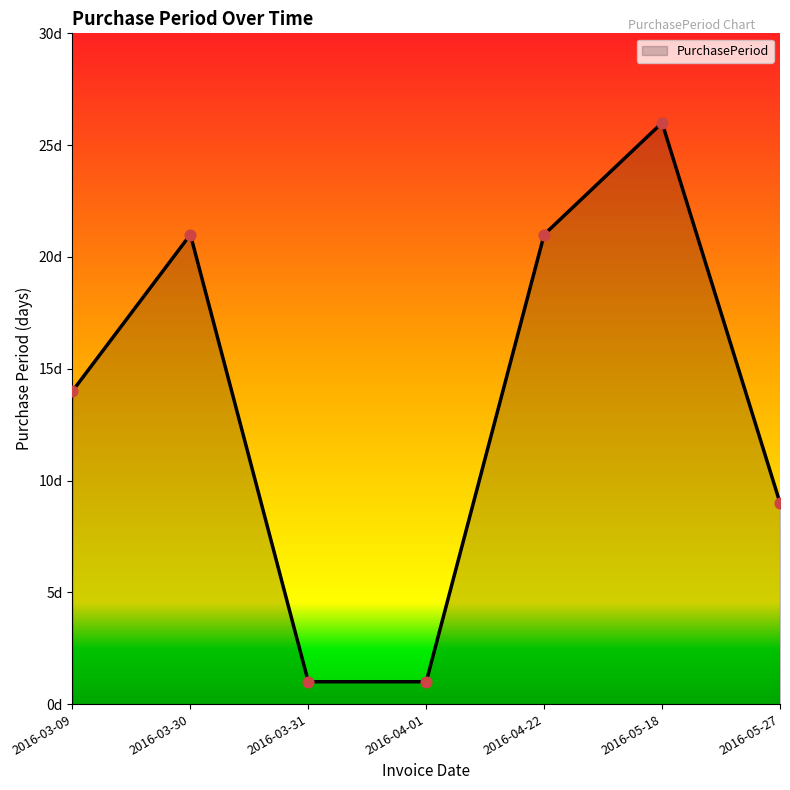

Is this an area chart (filled region under the line)?

Yes